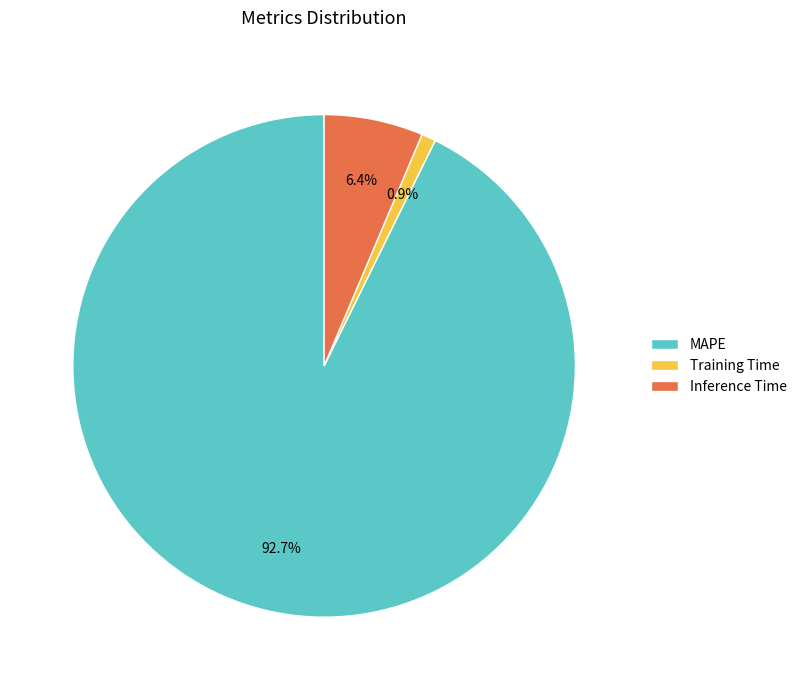

What percentage is NOT represented by MAPE?

7.3%